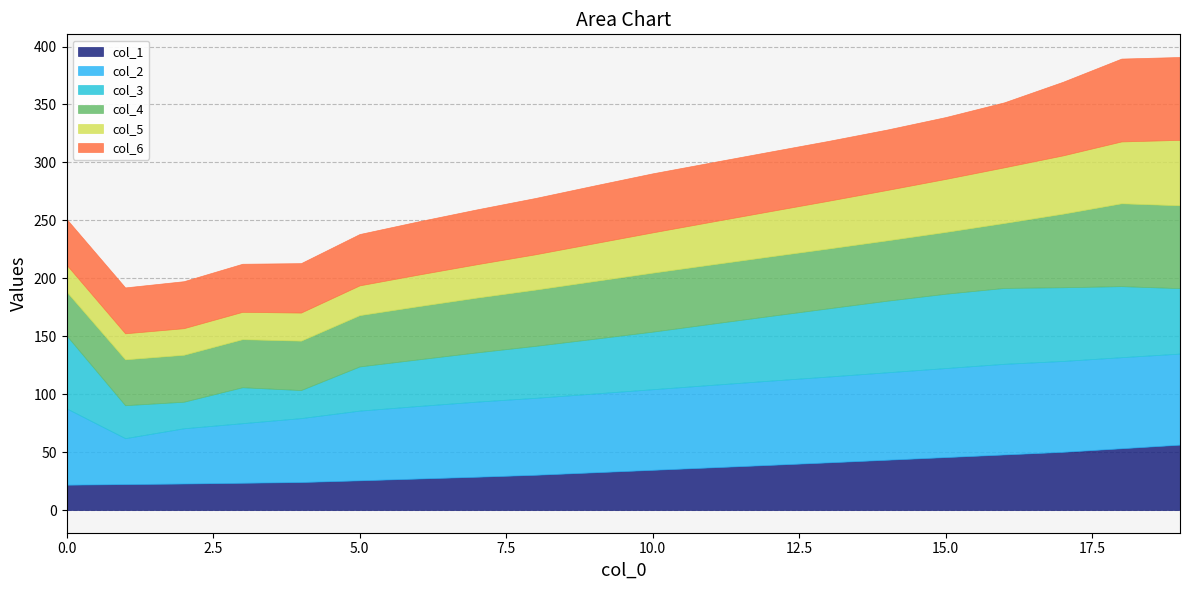

Which series has the largest total across all categories?

col_2